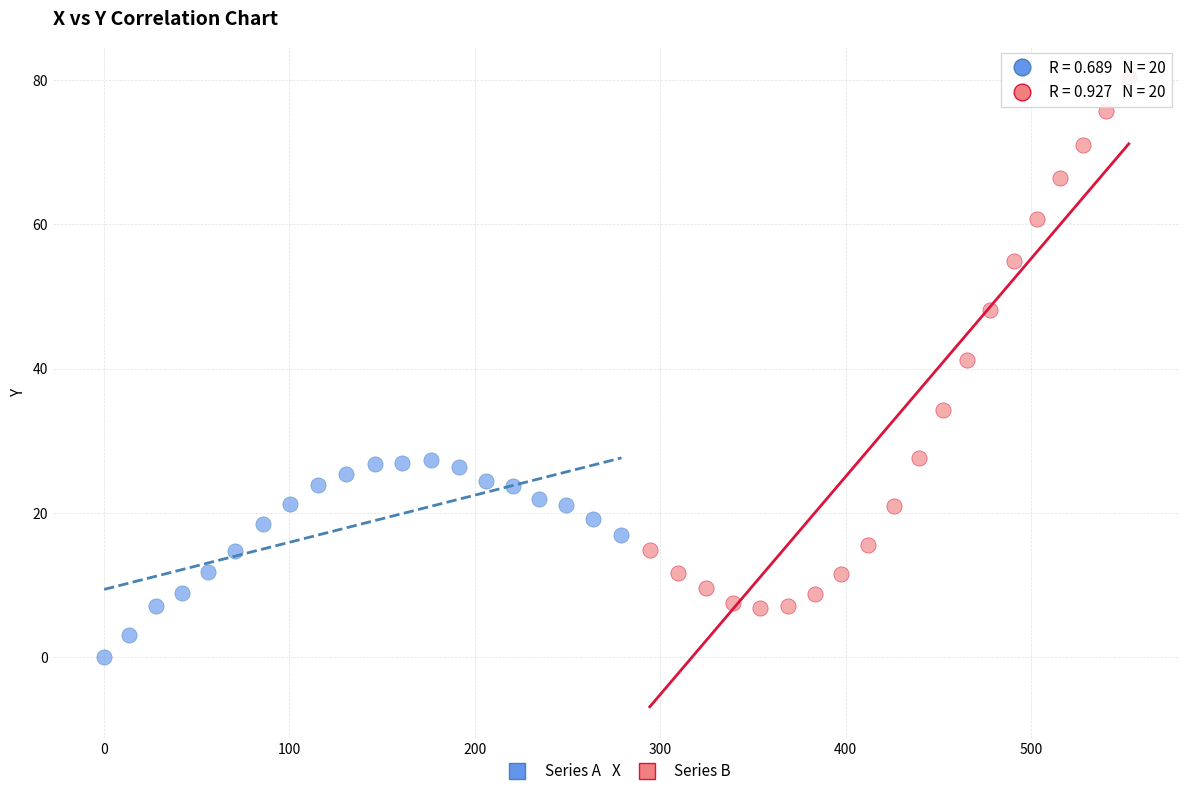

Which series contains the lowest Y value?

Series A